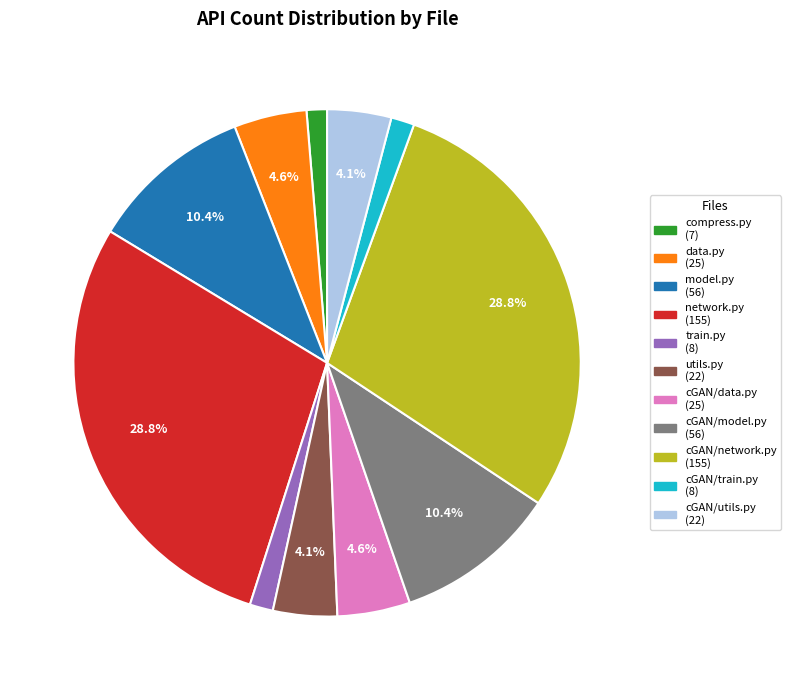

Does utils.py account for over 50% of the chart?

No